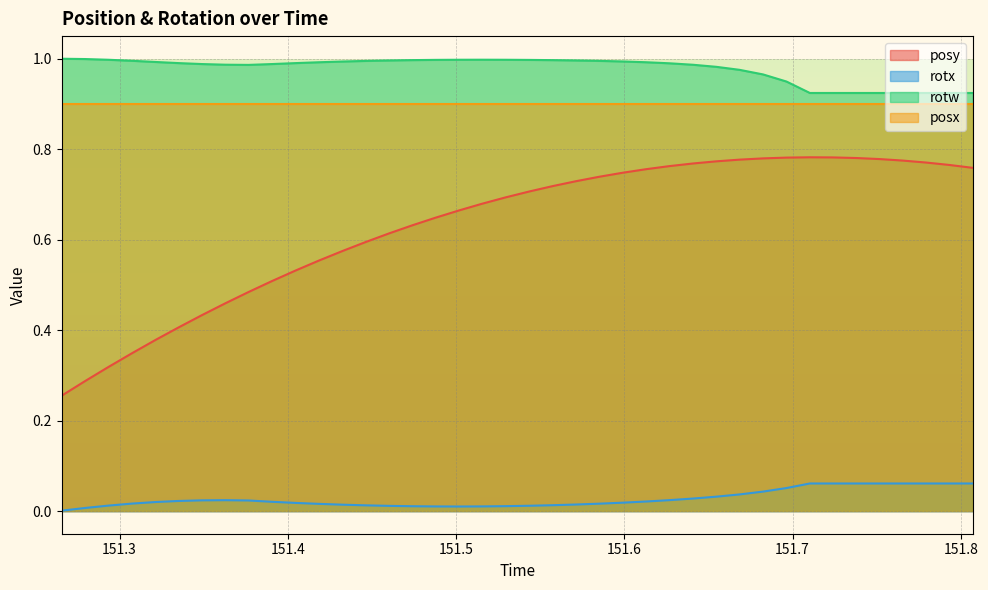

Does the chart have visible grid lines?

Yes